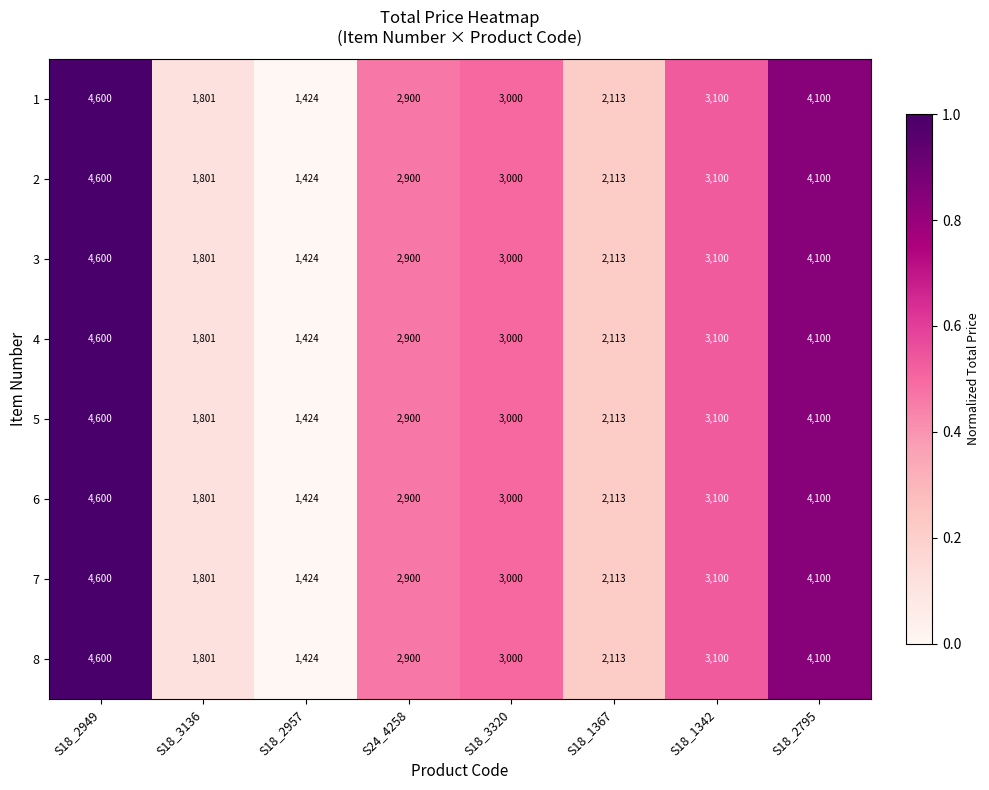

The value of 8 at S18_3136 is 1801. True or false?

True